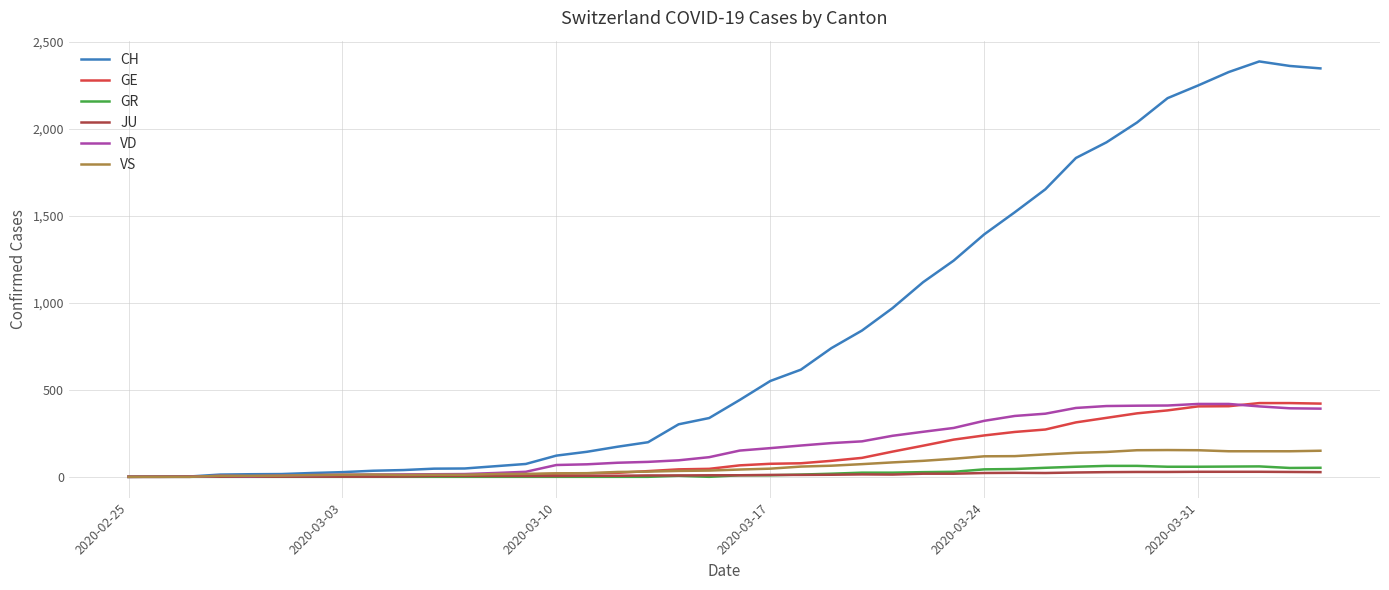

What is the sum of all CH values?

32413